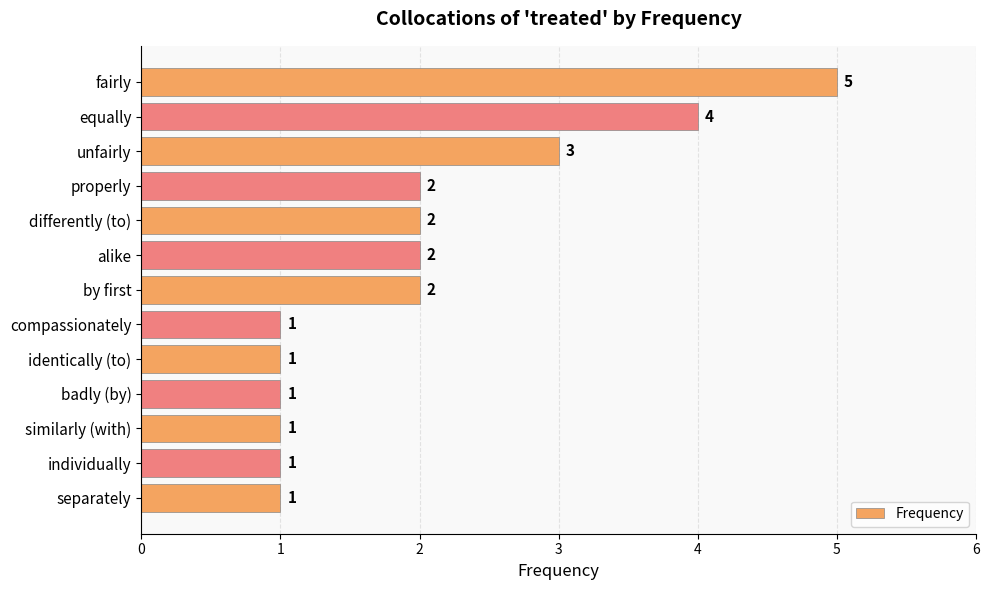

What is the difference between the maximum and minimum values?

4